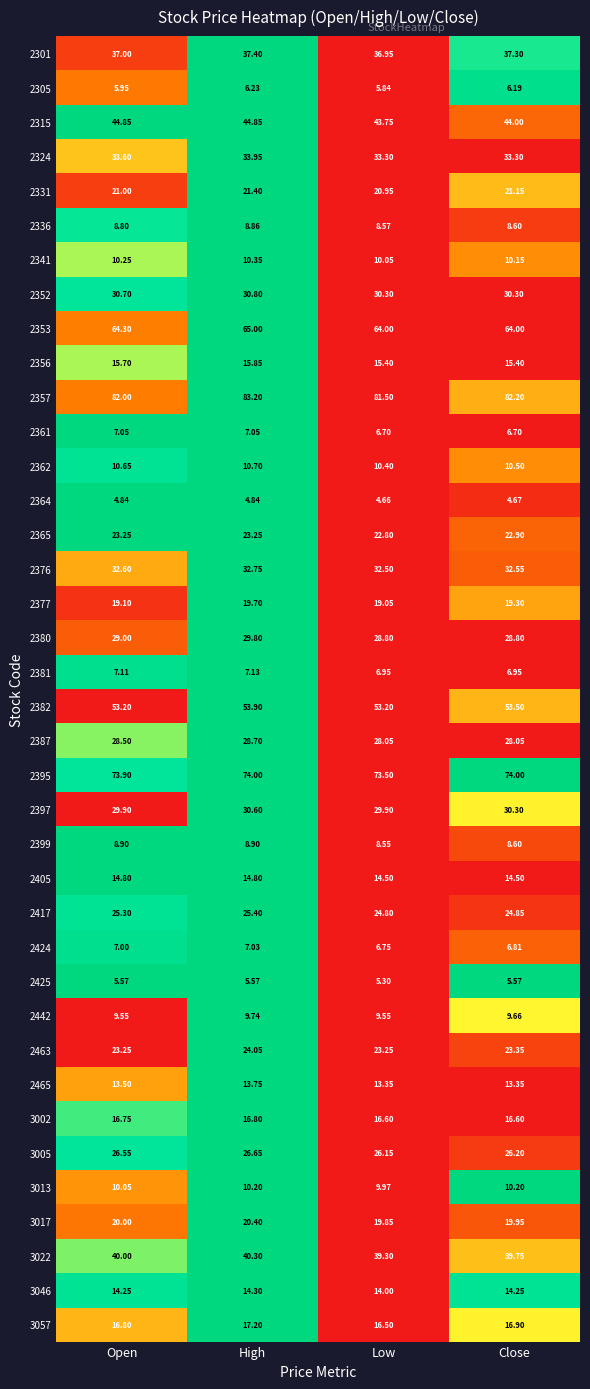

Which series changed the most between Low and Close?

2357